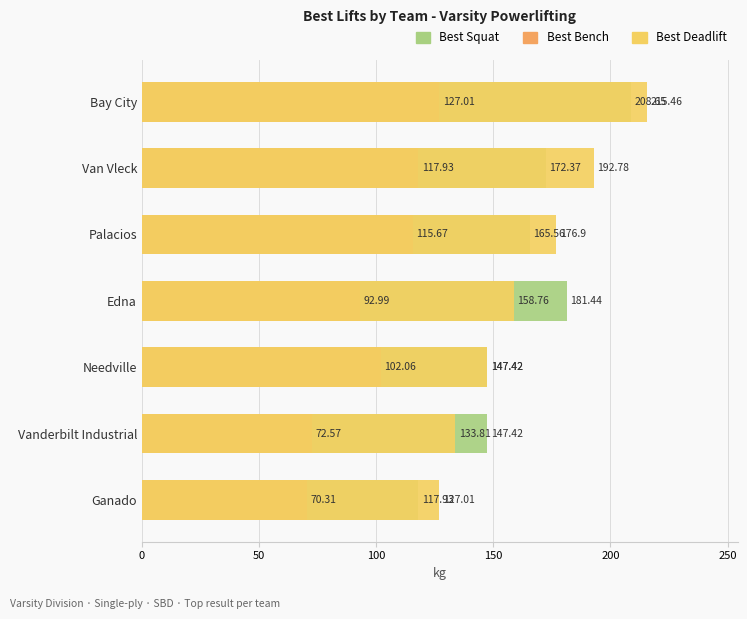

Between Vanderbilt Industrial and Ganado, which is larger?

Vanderbilt Industrial